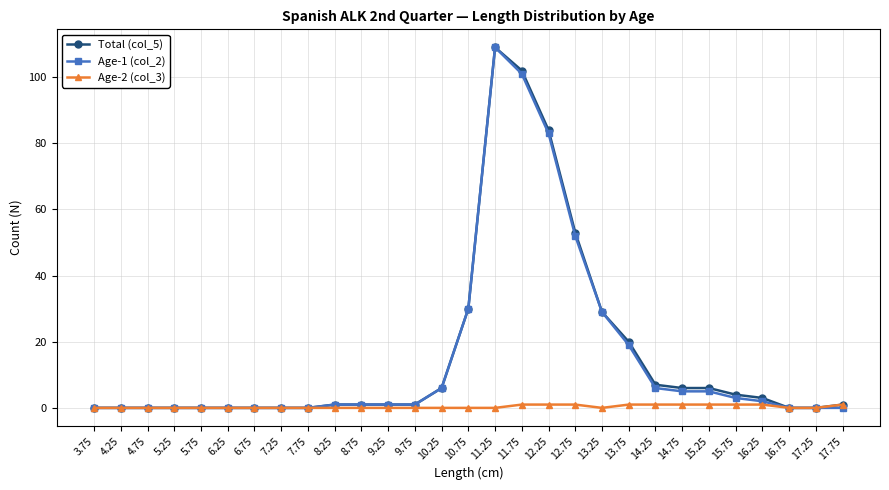

What is the sum of the Age-2 (col_3) values at 9.25 and 14.25?

1